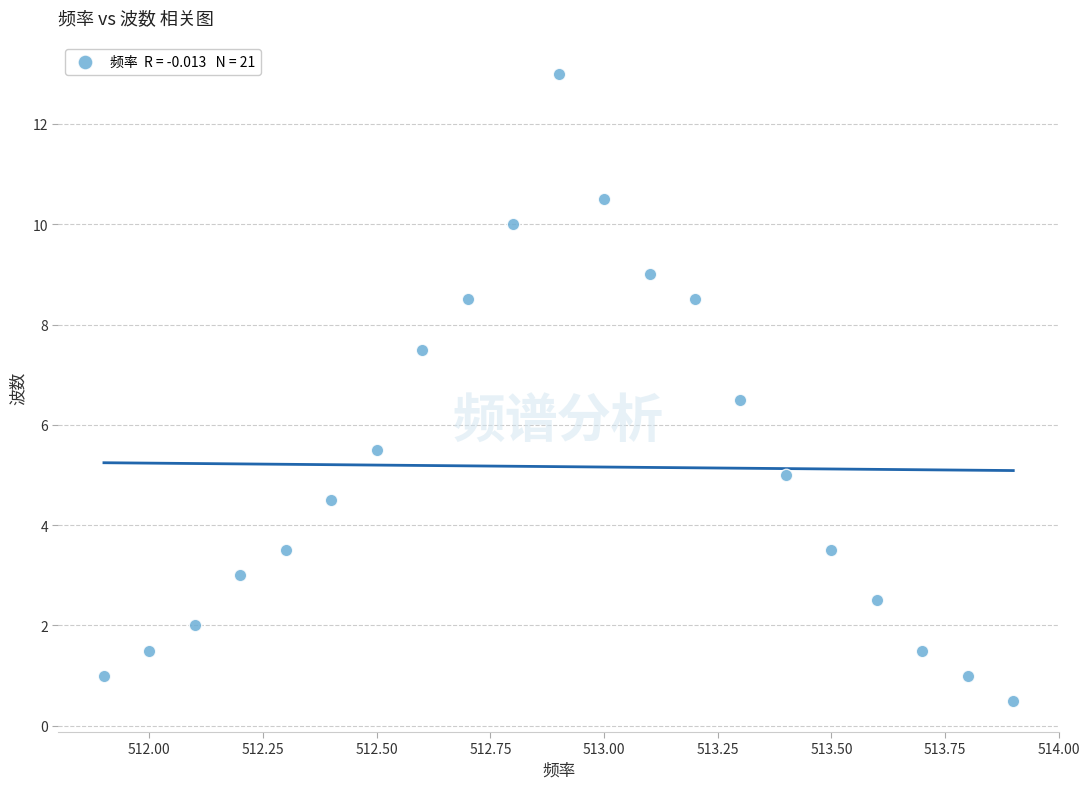

What is the range of X values (max minus min)?

2.0